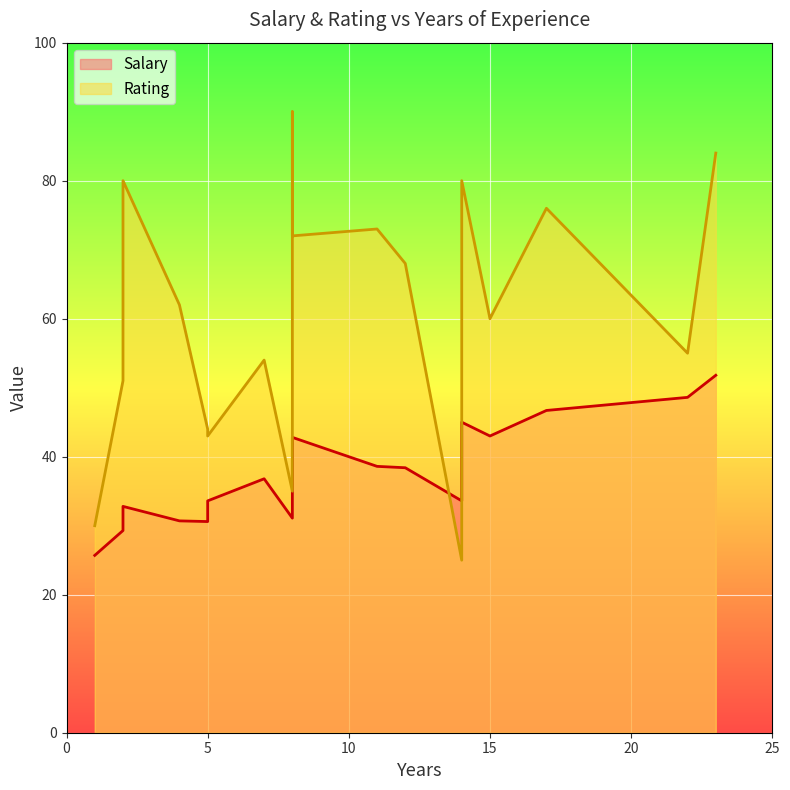

How many times do Salary and Rating cross each other?

2